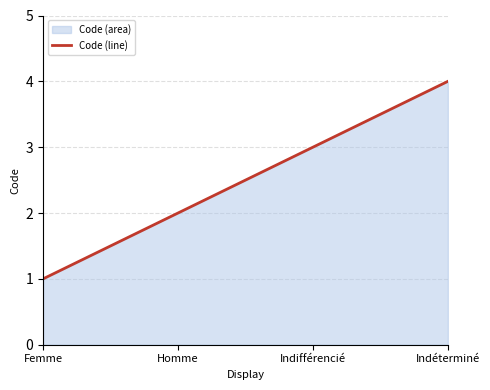

What is the label of the 2nd point from the left?

Homme